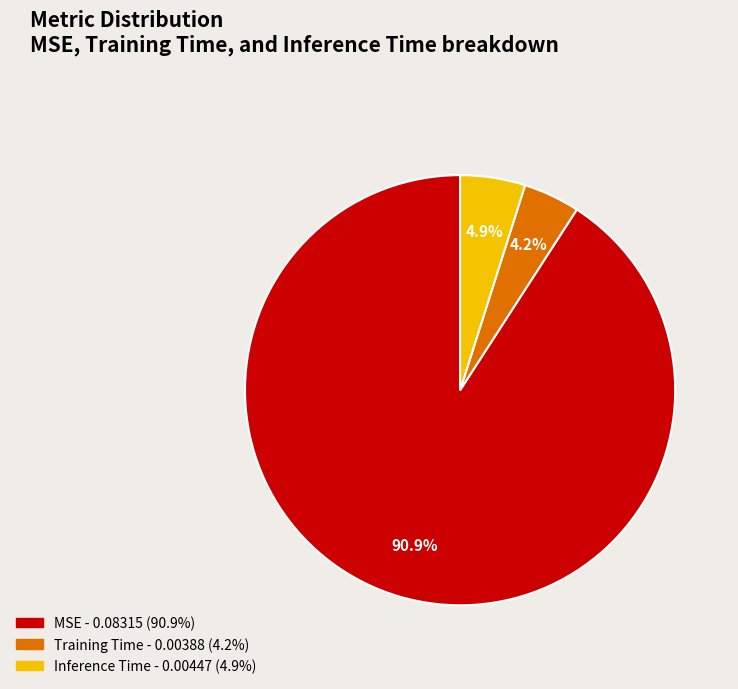

Do Inference Time and MSE together represent more than half of the pie?

Yes